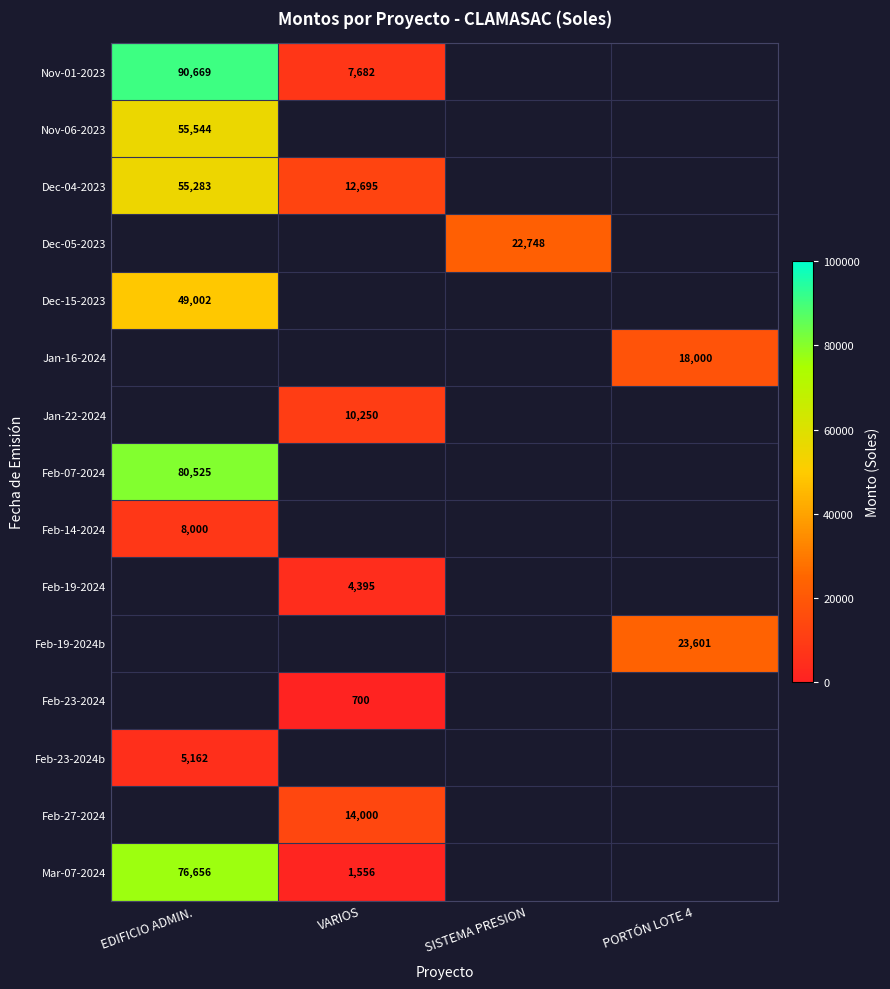

Is the value of Dec-05-2023 at SISTEMA PRESION greater than the value of Feb-27-2024 at VARIOS?

Yes